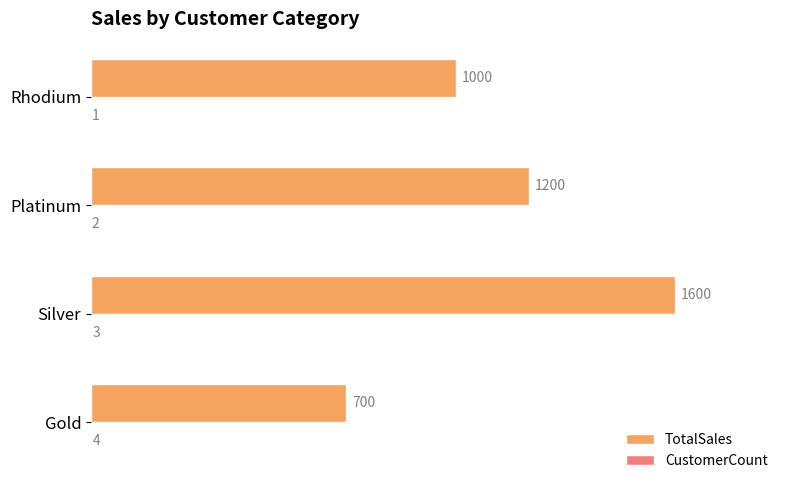

Count the TotalSales values in the range 1000 to 1600.

3